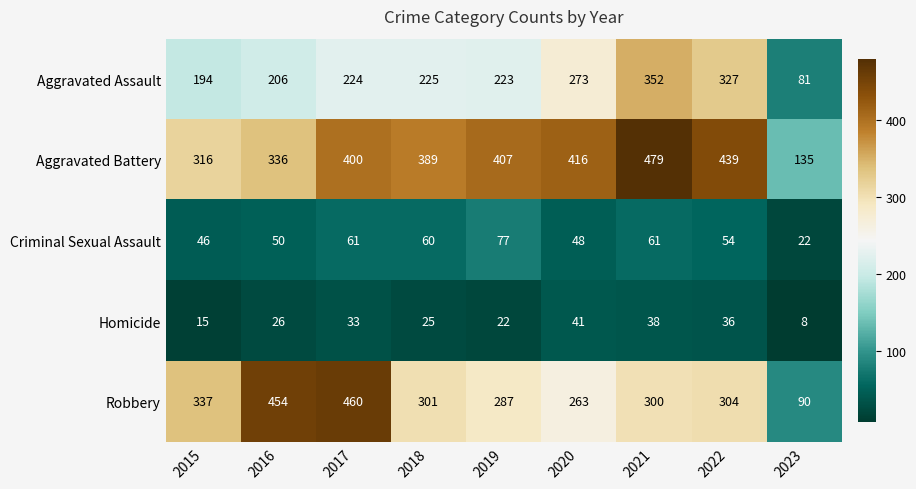

What value does the Homicide series have at 2016, to the nearest 5?

25